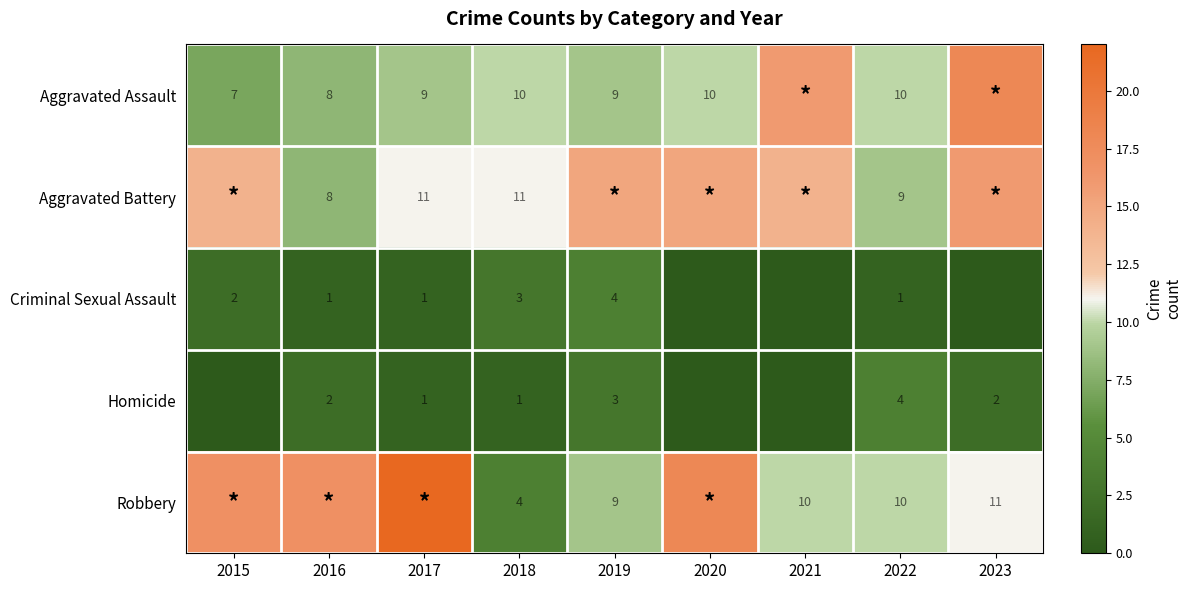

True or false: Robbery has a value of 10 at 2021.

True